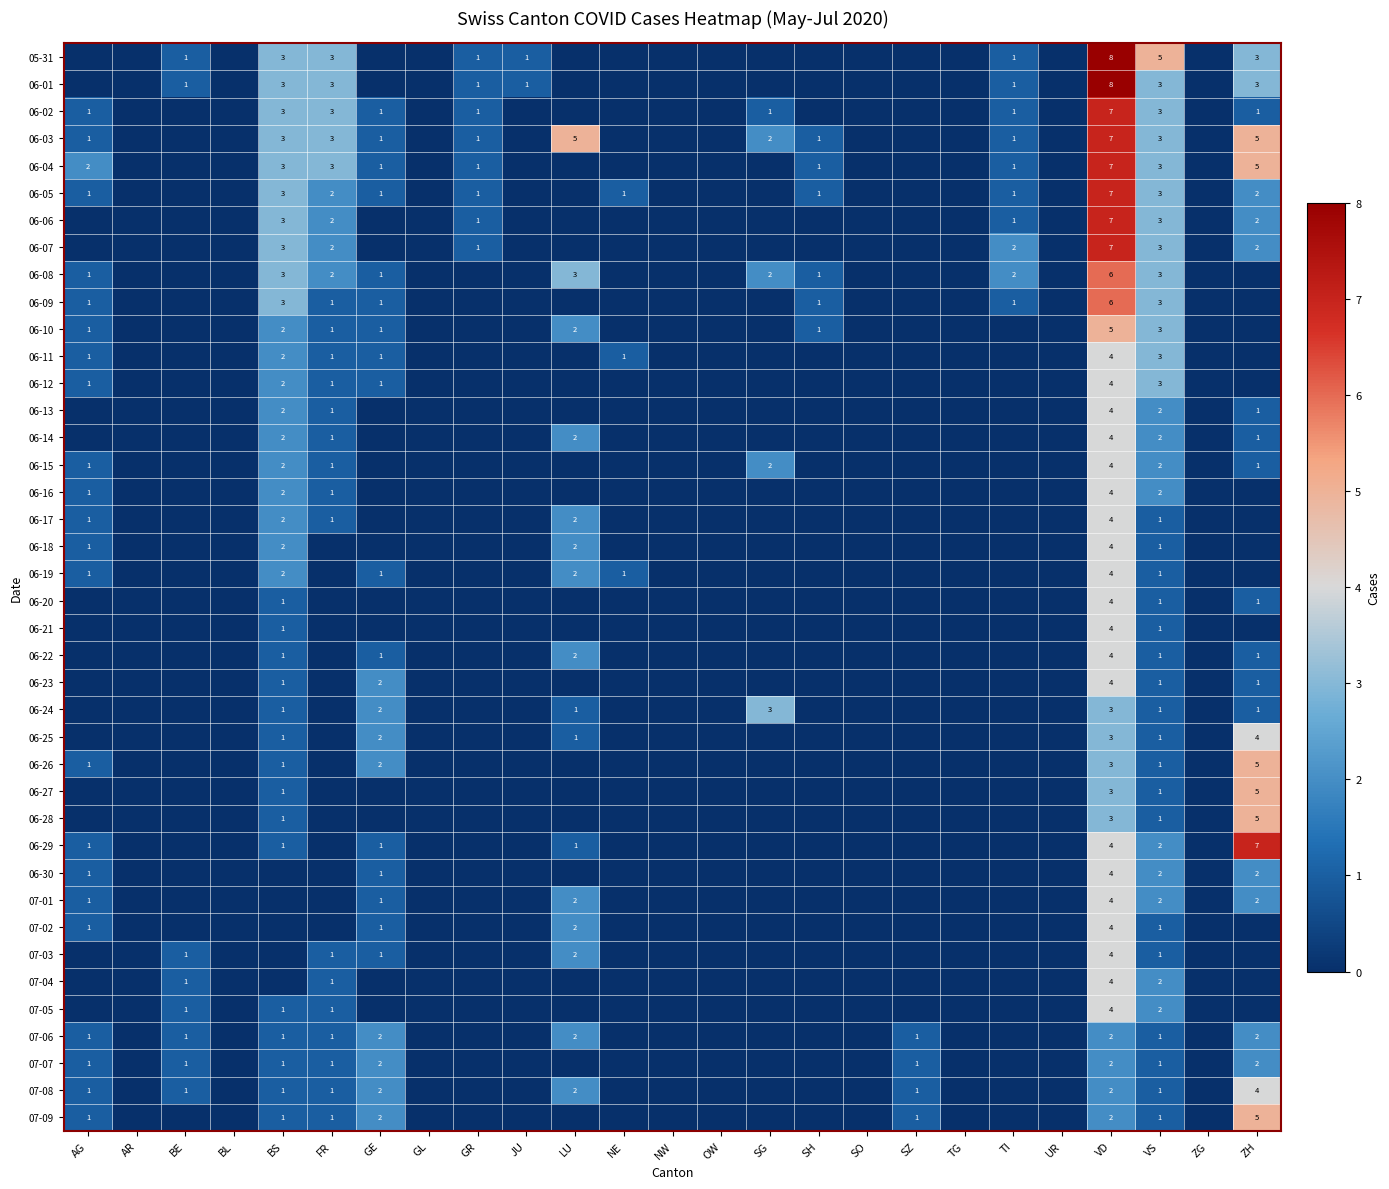

The 06-19 series shows 2 at LU. True or false?

True